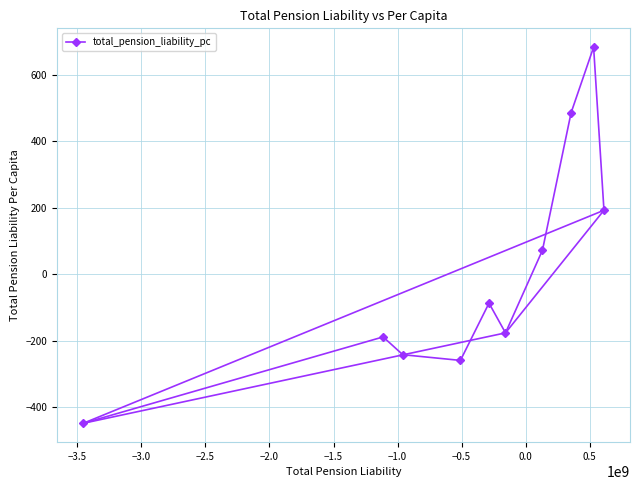

What is the value of the total_pension_liability_pc point at the 1st from the left?

-448.4